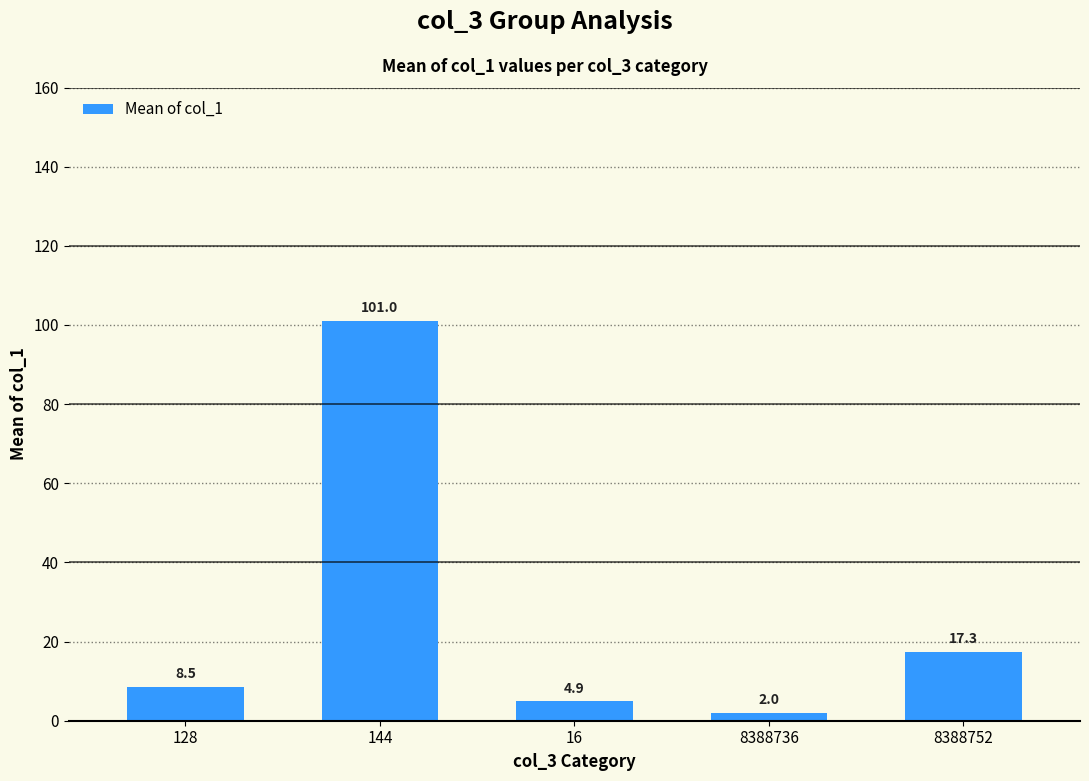

List the labels in order of value, largest first.

144, 8388752, 128, 16, 8388736